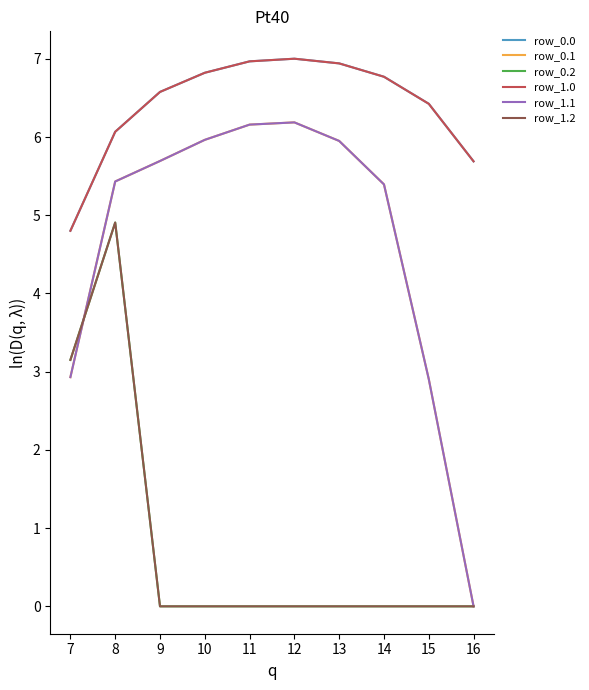

Which has a higher value, 11 or 13?

11